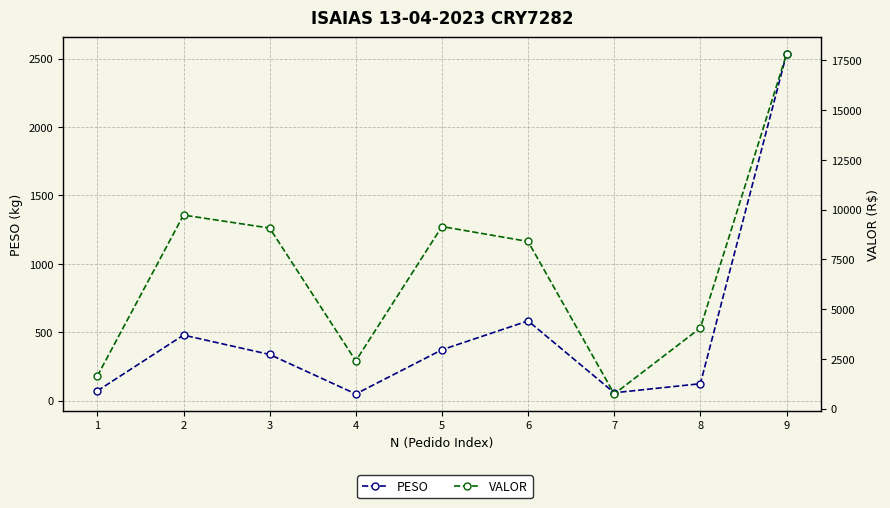

At which label does VALOR reach its minimum?

7